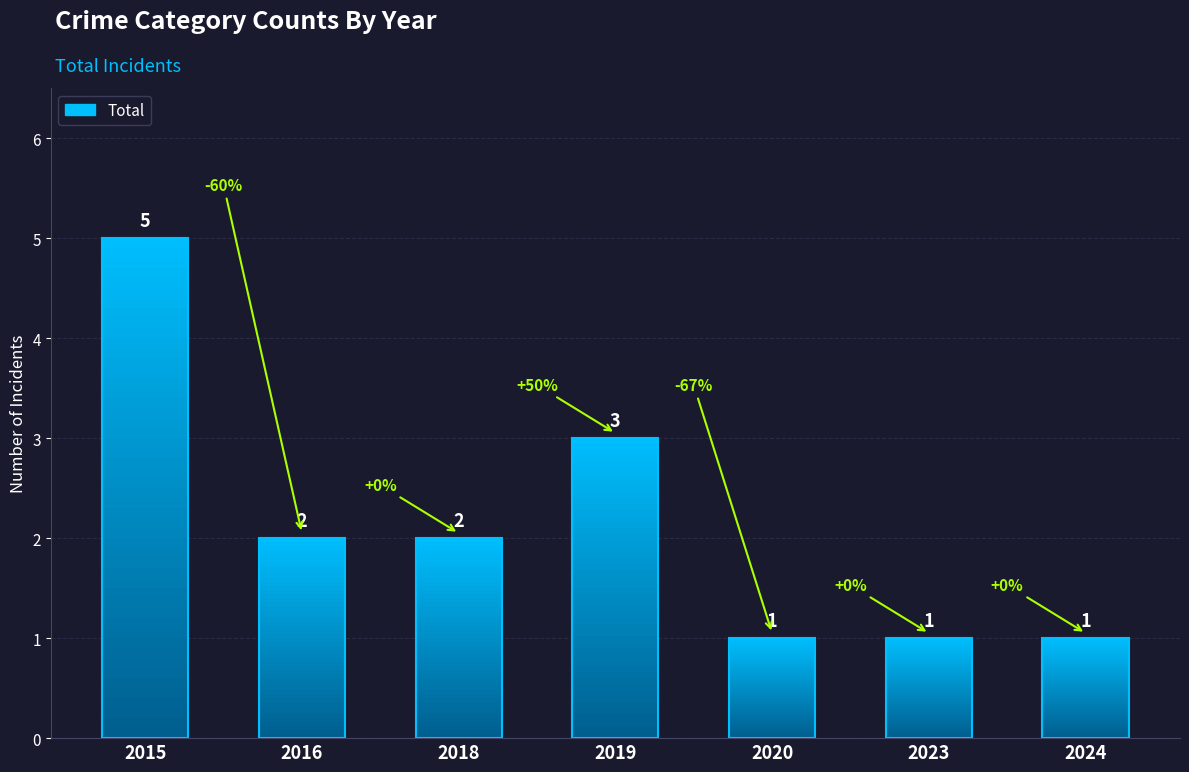

What is the value of the 5th bar from the left?

1